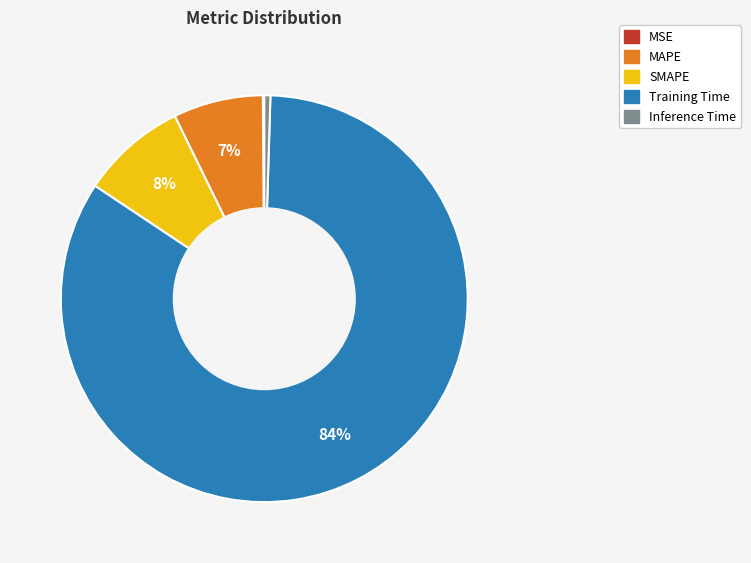

The MAPE slice represents 16% of the pie. True or false?

False